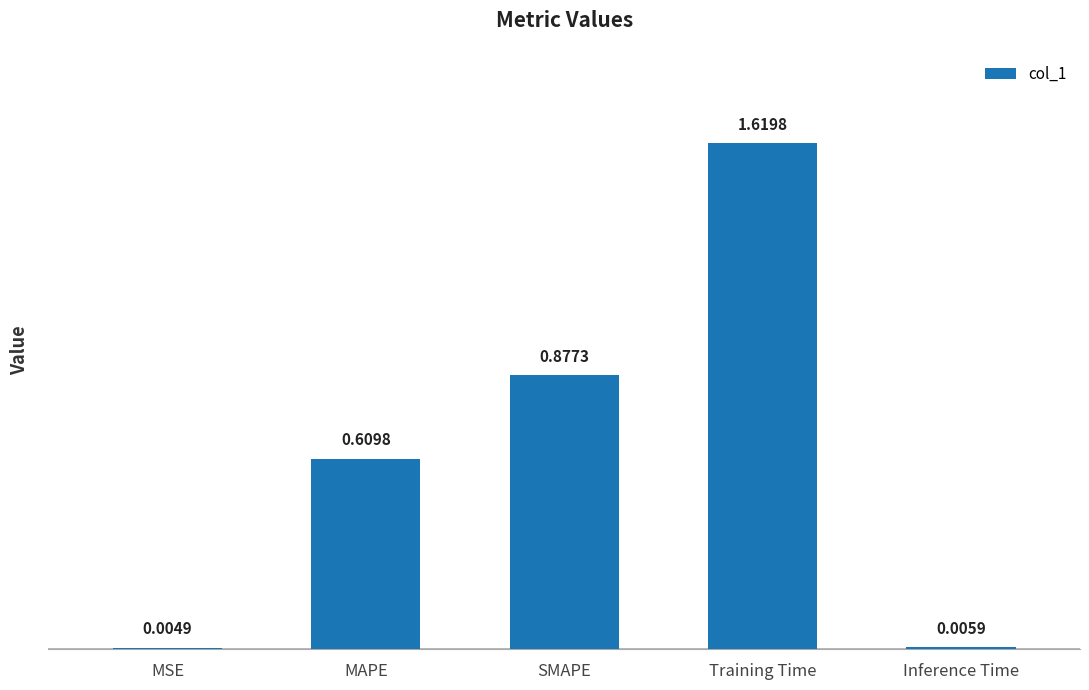

Are the bars horizontal?

No